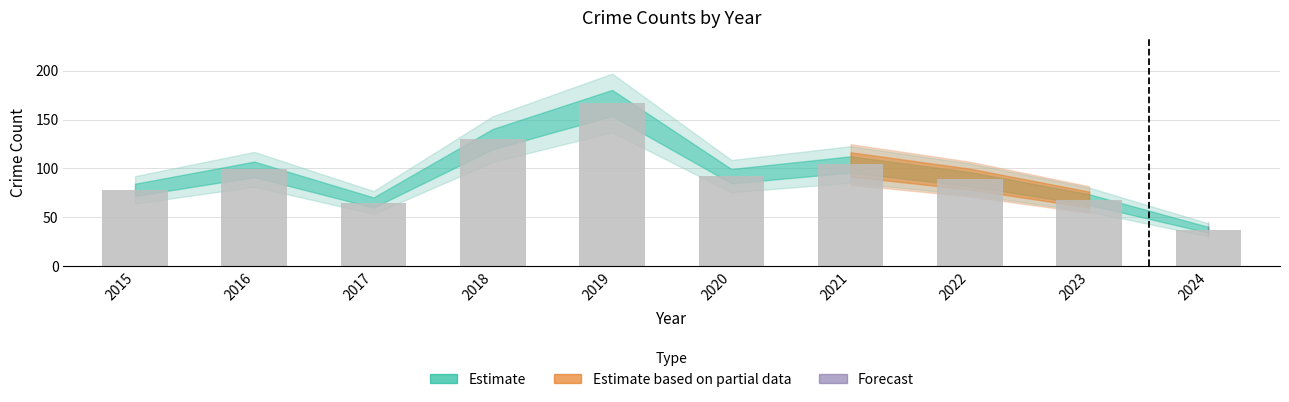

Does the chart contain any negative values?

No